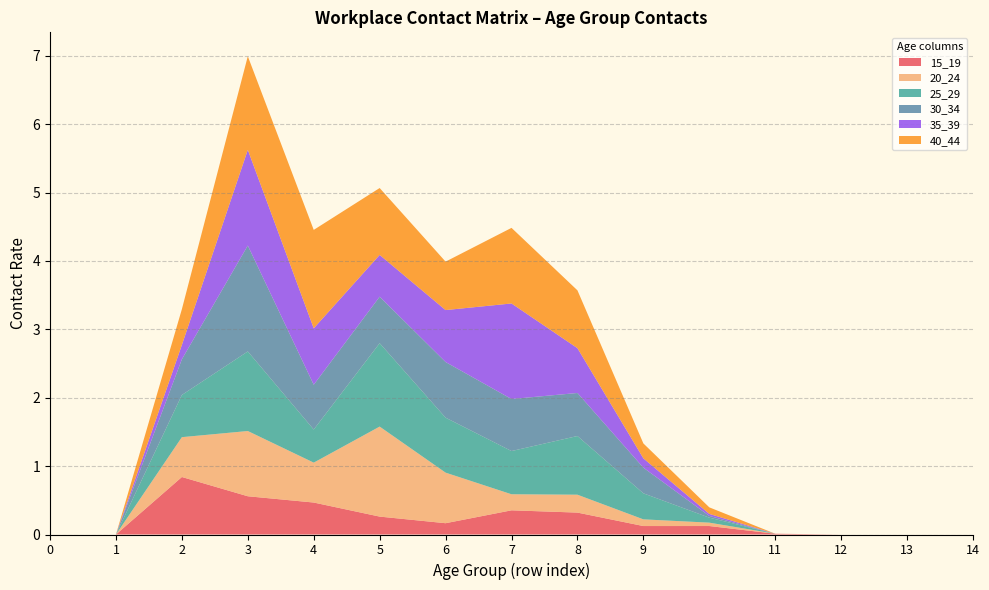

Reading left to right, extract all data points from this chart.

15_19: 0=0.0	1=0.0	2=0.8	3=0.6	4=0.5	5=0.3	6=0.2	7=0.4	8=0.3	9=0.1	10=0.1	11=0.0	12=0.0	13=0.0	14=0.0
20_24: 0=0.0	1=0.0	2=0.6	3=1.0	4=0.6	5=1.3	6=0.7	7=0.2	8=0.3	9=0.1	10=0.0	11=0.0	12=0.0	13=0.0	14=0.0
25_29: 0=0.0	1=0.0	2=0.6	3=1.2	4=0.5	5=1.2	6=0.8	7=0.6	8=0.9	9=0.4	10=0.1	11=0.0	12=0.0	13=0.0	14=0.0
30_34: 0=0.0	1=0.0	2=0.5	3=1.5	4=0.7	5=0.7	6=0.8	7=0.8	8=0.6	9=0.4	10=0.0	11=0.0	12=0.0	13=0.0	14=0.0
35_39: 0=0.0	1=0.0	2=0.2	3=1.4	4=0.8	5=0.6	6=0.8	7=1.4	8=0.7	9=0.1	10=0.0	11=0.0	12=0.0	13=0.0	14=0.0
40_44: 0=0.0	1=0.0	2=0.5	3=1.4	4=1.4	5=1.0	6=0.7	7=1.1	8=0.8	9=0.2	10=0.1	11=0.0	12=0.0	13=0.0	14=0.0